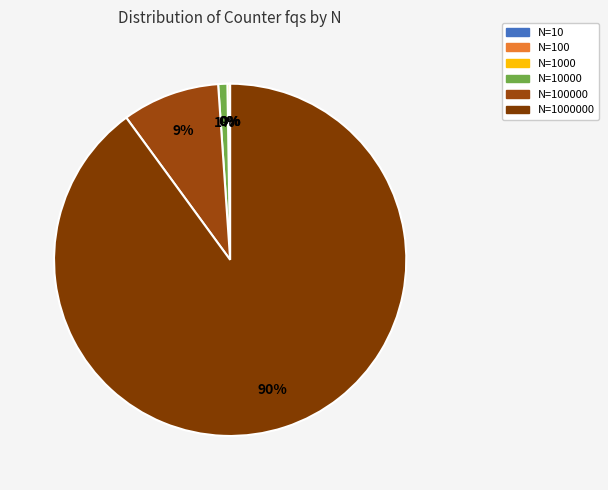

To the nearest percent, what is the average slice percentage?

17%